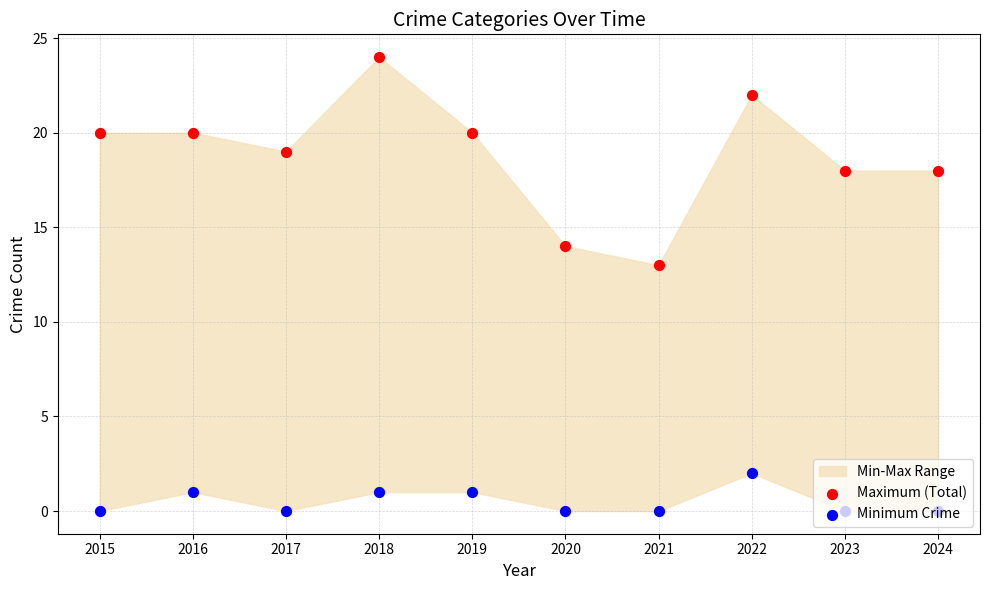

What is the total value across all series at 2016?

21